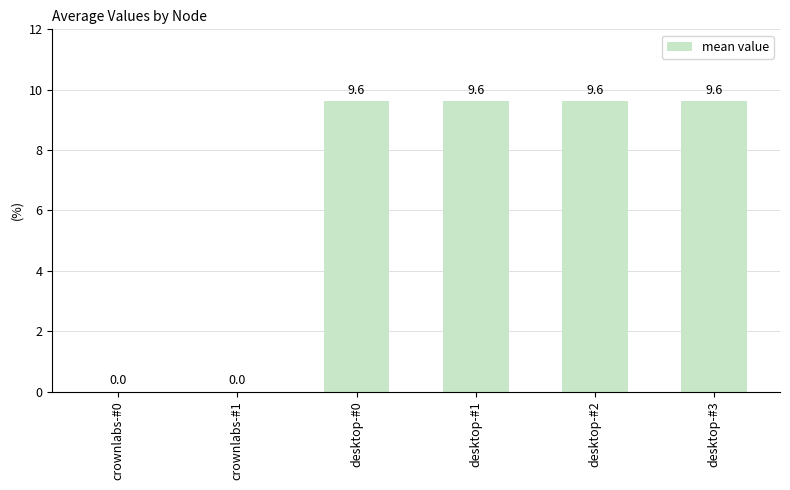

Reading left to right, transcribe all the data shown in this chart.

crownlabs-#0=0.0	crownlabs-#1=0.0	desktop-#0=9.6	desktop-#1=9.6	desktop-#2=9.6	desktop-#3=9.6